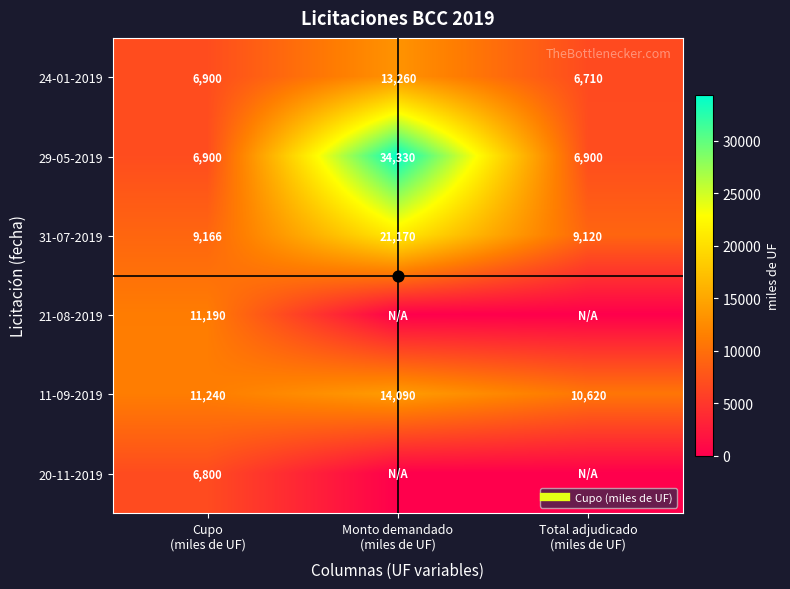

What is the average value of the 11-09-2019 series?

11983.3